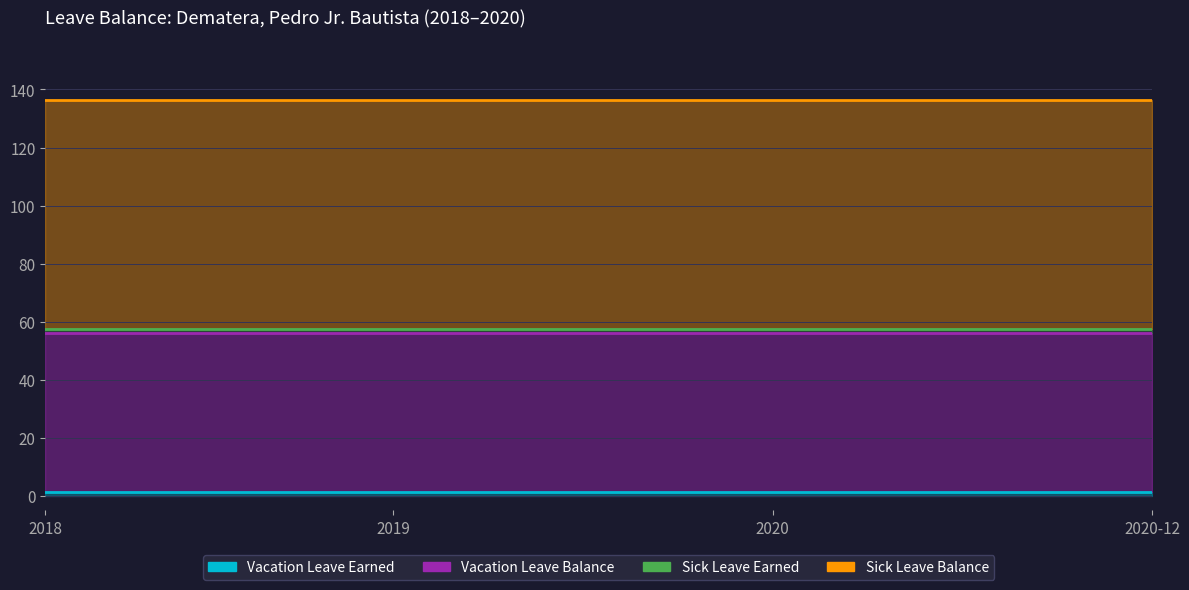

What is the spread (max minus min) of values at 2019-06?

77.8